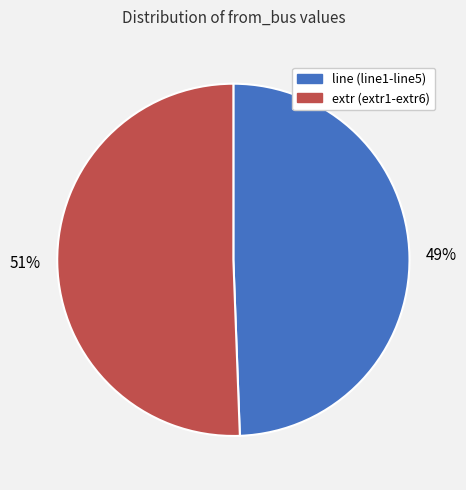

To the nearest percent, what is the average slice percentage?

50%